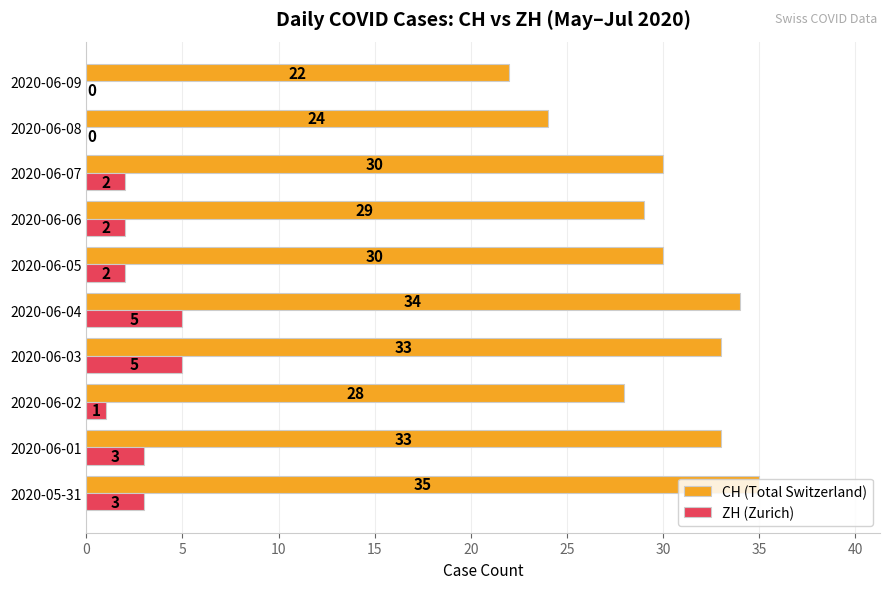

Is the value of CH (Total Switzerland) at 2020-05-31 greater than the value of ZH (Zurich) at 2020-06-02?

Yes